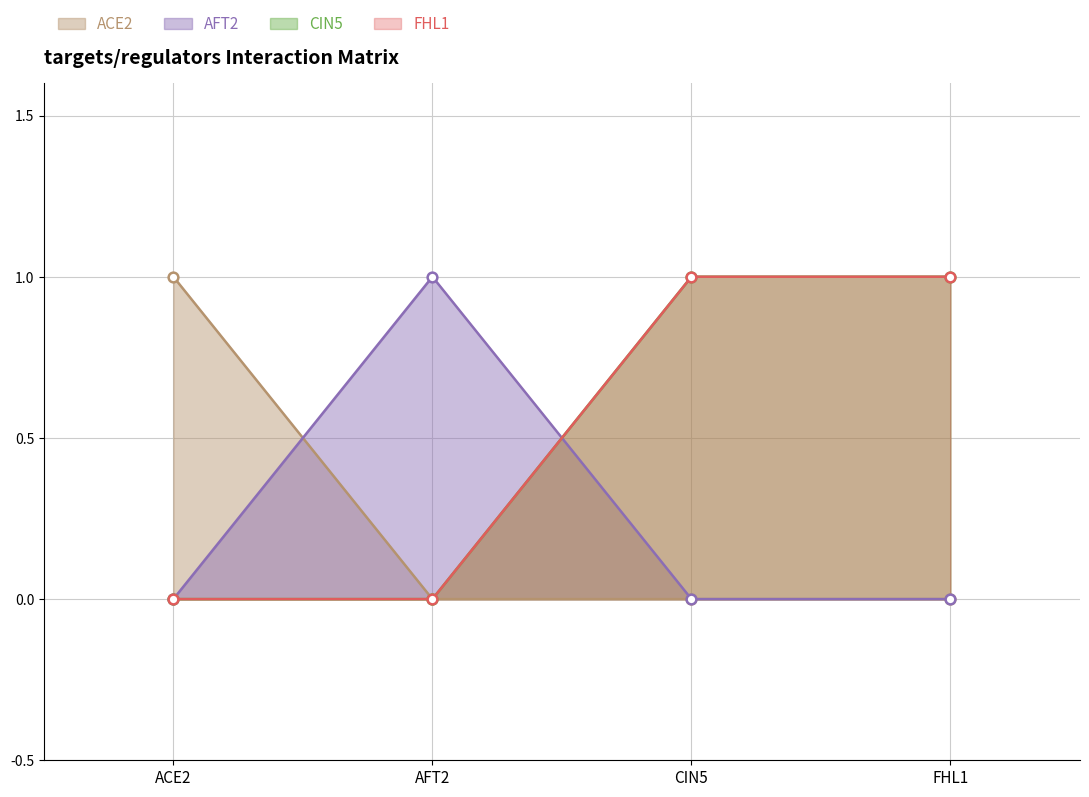

What is the label of the 3rd point from the right?

AFT2